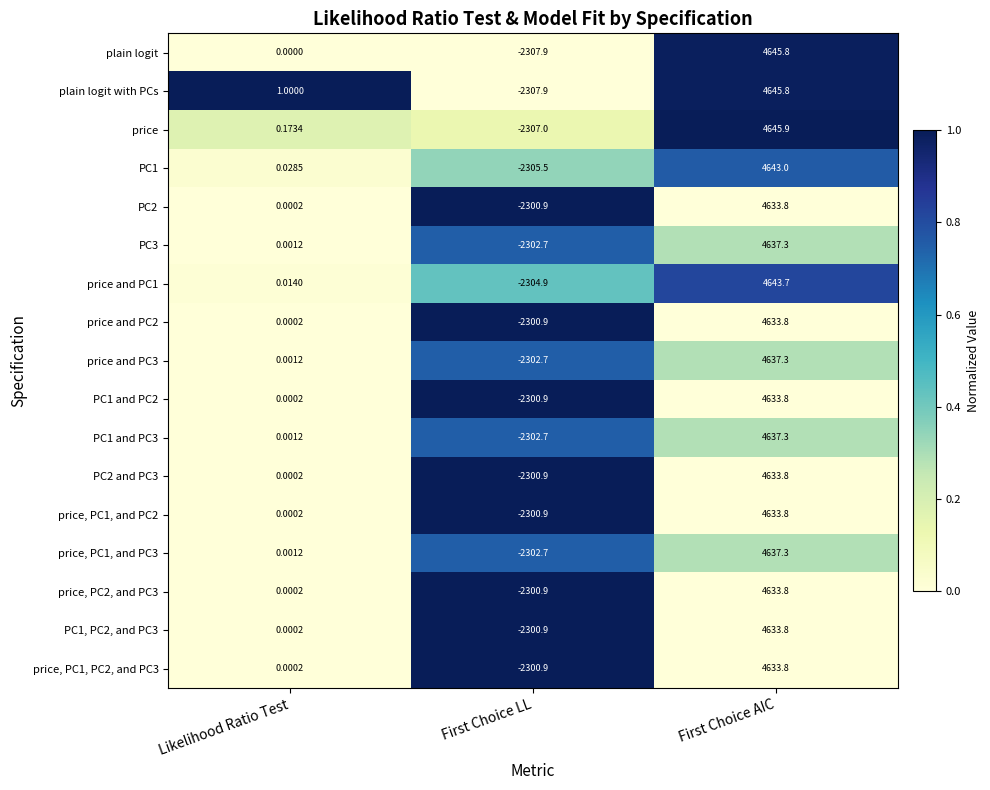

Where does the price and PC1 series first go above 0?

Likelihood Ratio Test